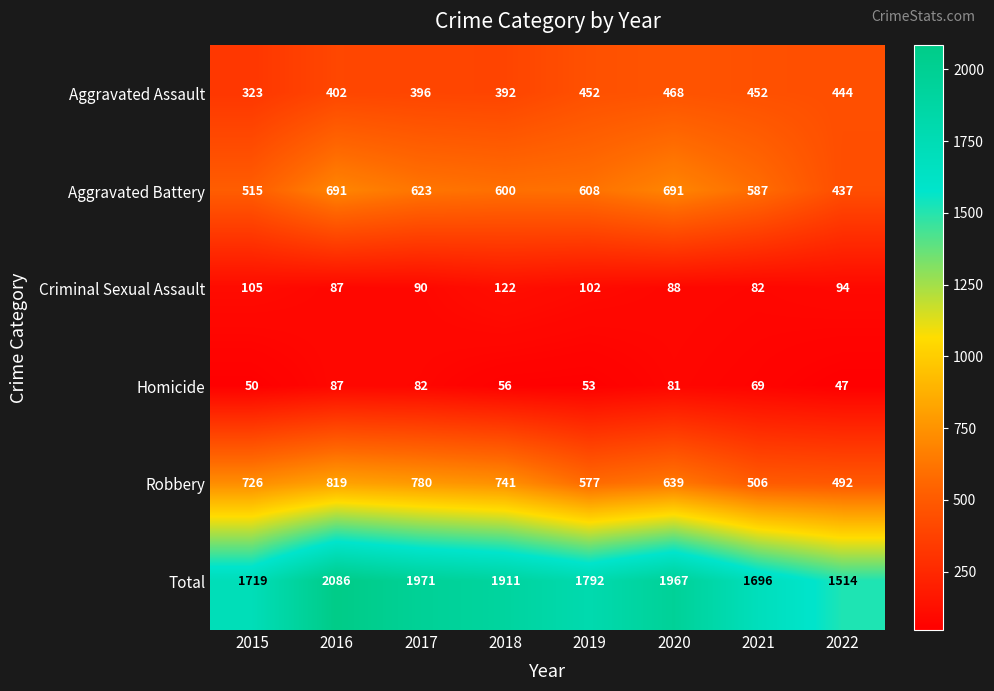

At which label does Criminal Sexual Assault first exceed 94?

2015